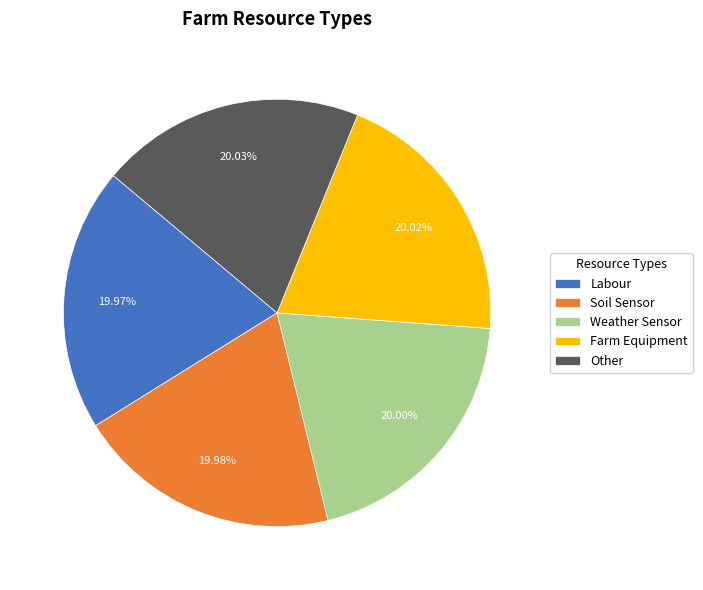

How many slices are in this pie chart?

5